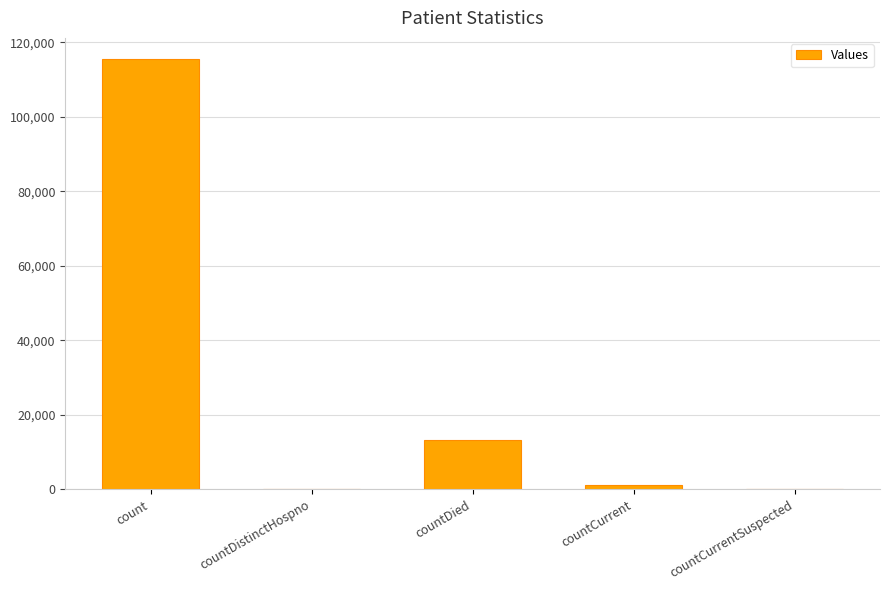

At which label is the value closest to 57688?

countDied